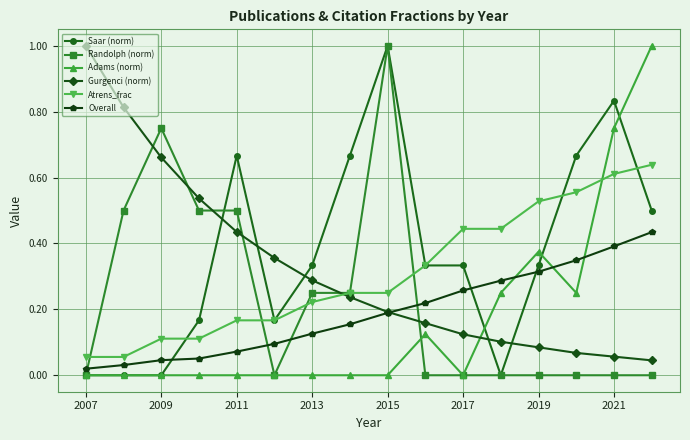

Which series ends up on top after the final intersection of Saar (norm) and Overall?

Saar (norm)